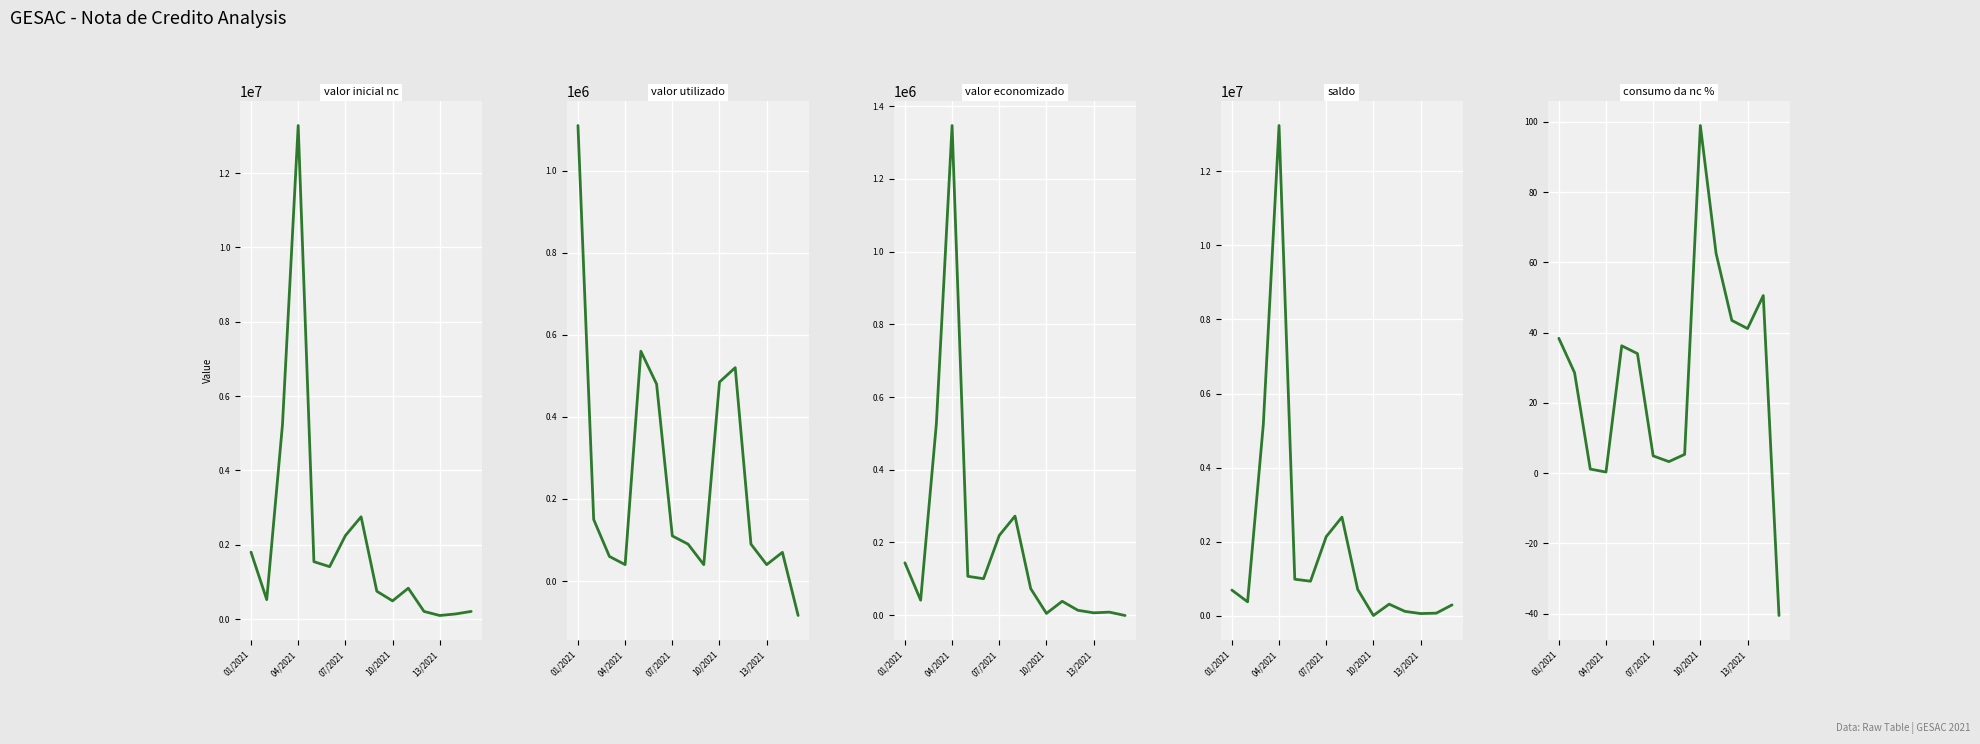

What is the value of the valor_economizado point at the 2nd from the left?

41215.7